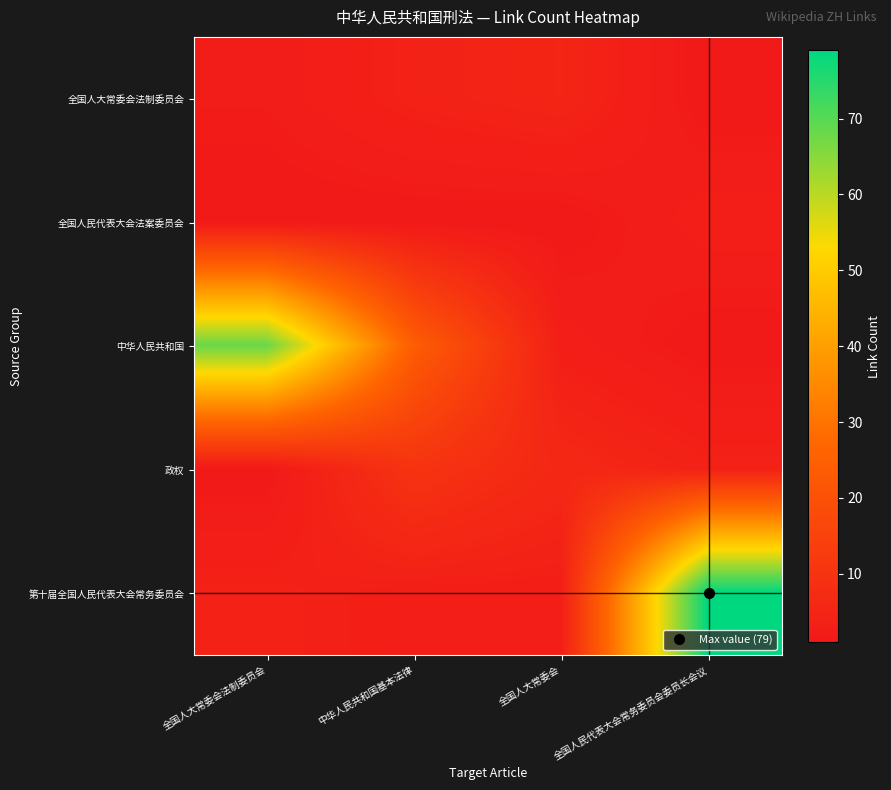

What is the greatest value displayed?

79